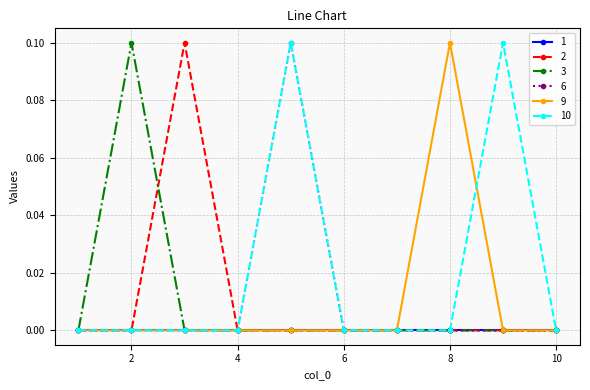

Which series has the largest total across all categories?

10